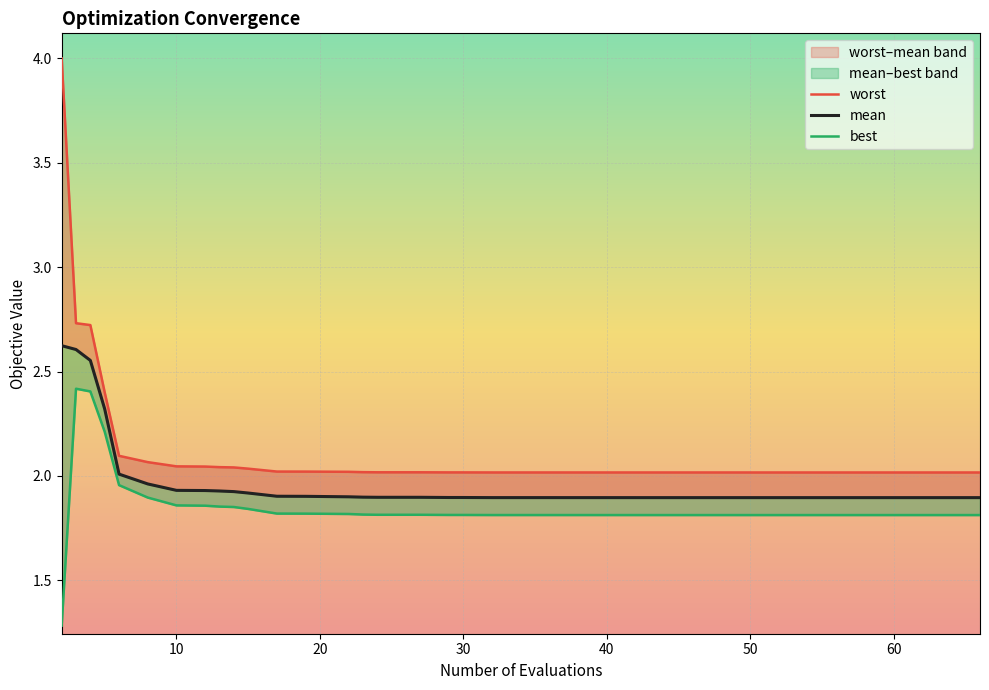

At how many categories does at least one series exceed 3?

1